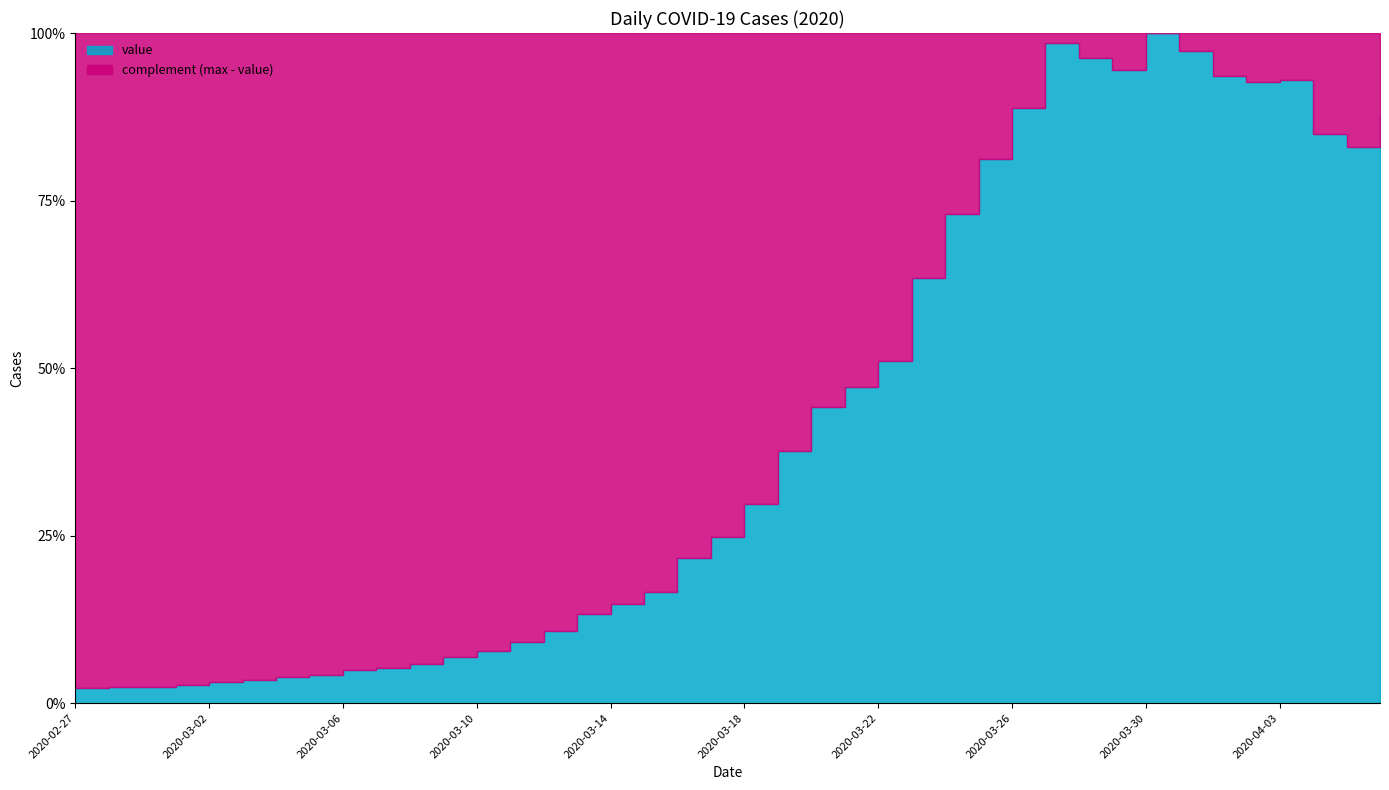

Where is the first local minimum?

2020-03-29